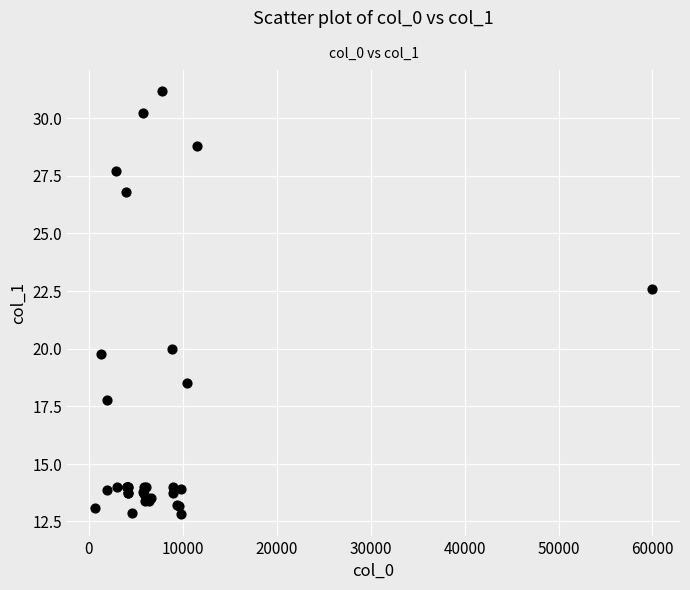

What Y value in the scatter plot is closest to 21?

20.0